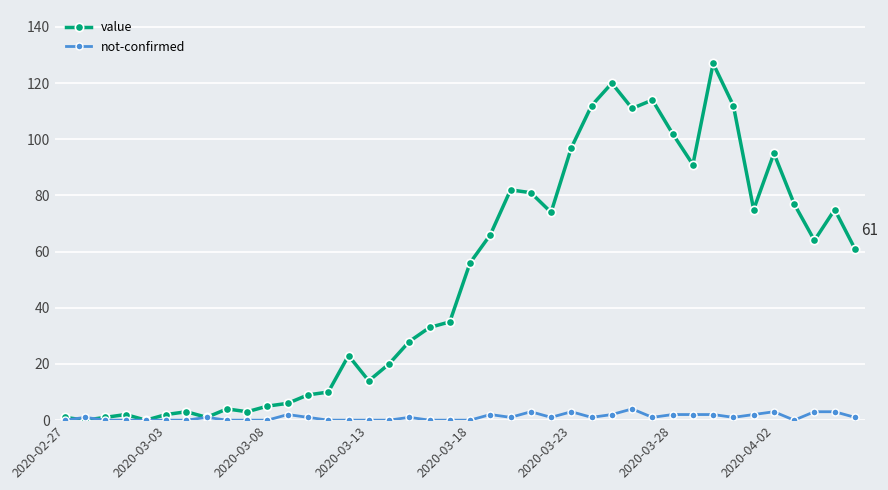

Which series has the largest range (max minus min)?

value